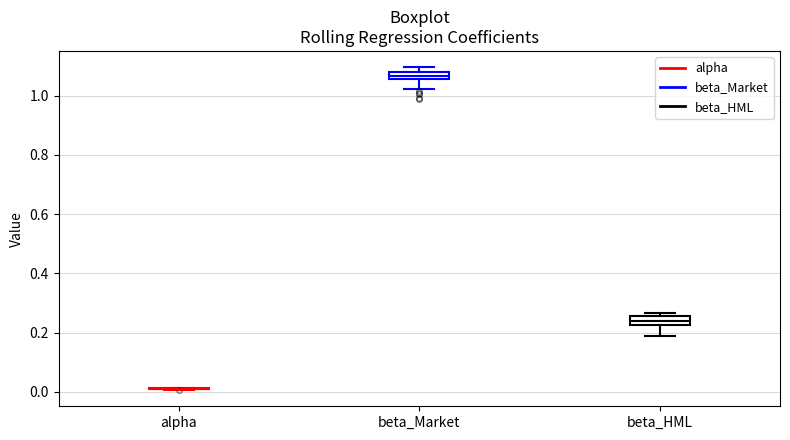

Where is the upper edge of the box for beta_HML on the y-axis? The values are not printed on the chart, so give them approximately, as read against the axis.

0.26